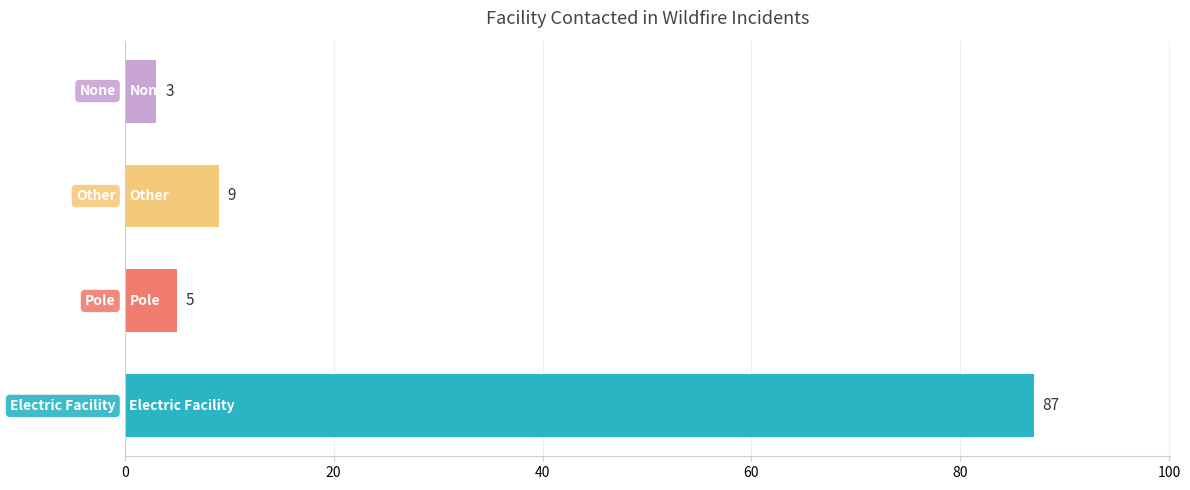

What is the difference between the maximum and minimum values?

84